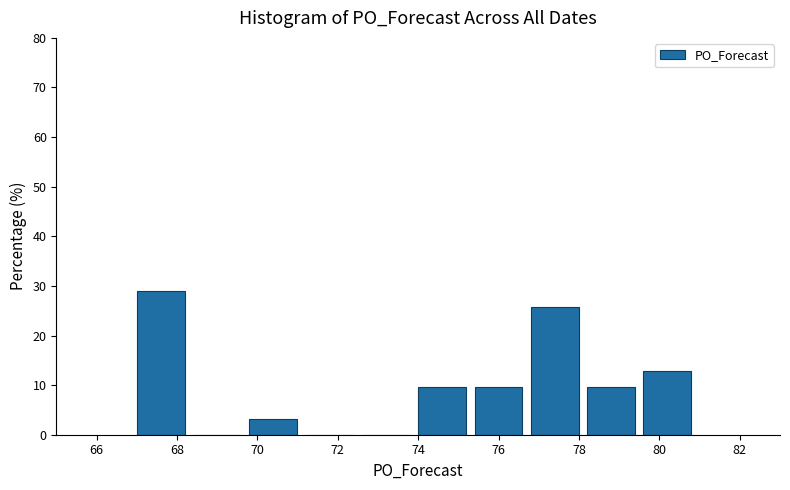

Over which range of the x-axis is the bar tallest?

67.0 to 68.4